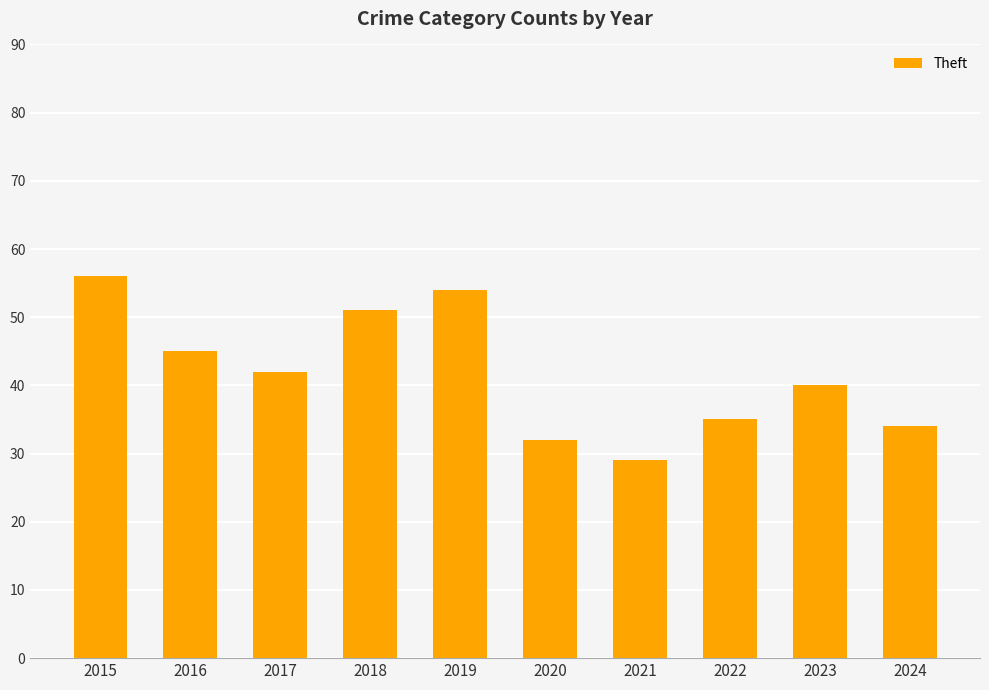

Rank the categories by value from highest to lowest.

2015, 2019, 2018, 2016, 2017, 2023, 2022, 2024, 2020, 2021